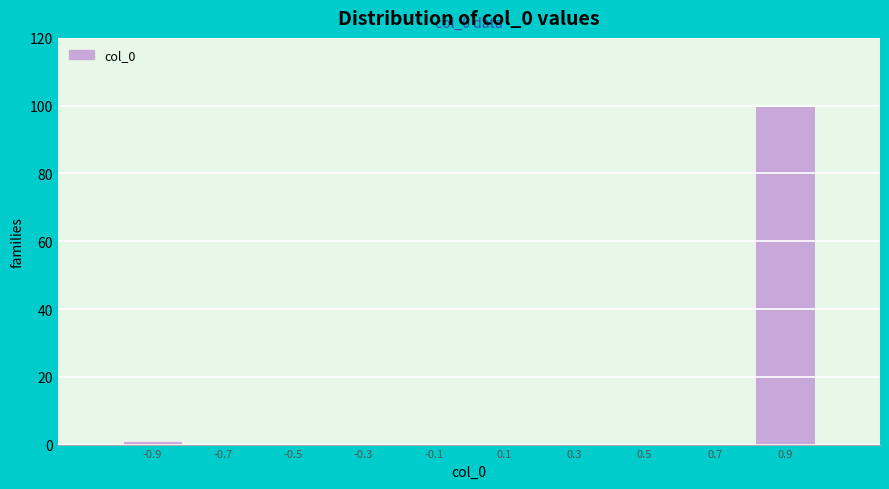

Which range on the x-axis has the tallest bar?

0.8 to 1.0